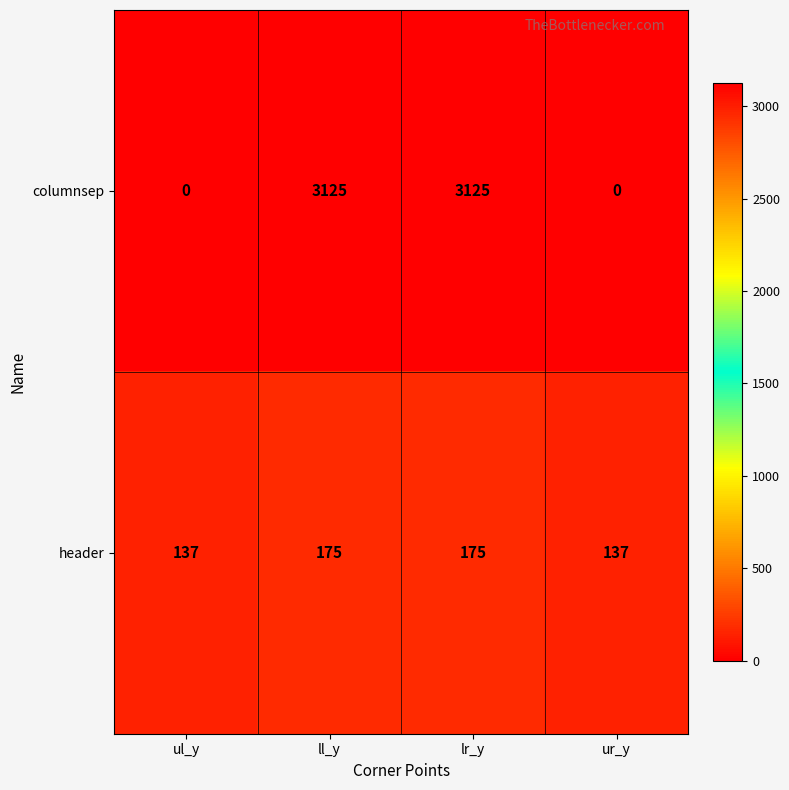

What is the total value across all series at ul_y?

137